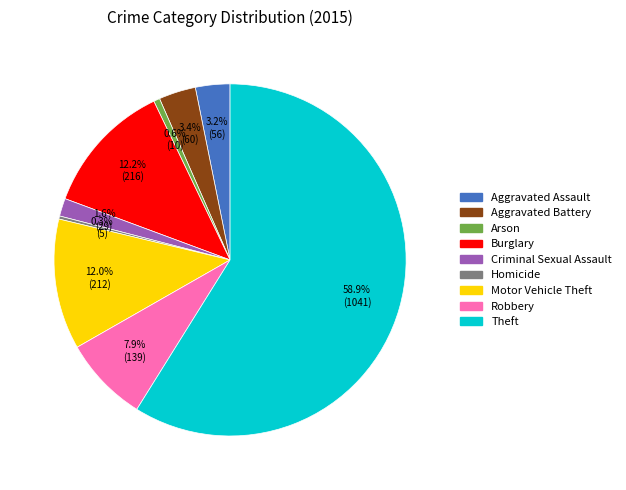

What is the majority slice?

Theft